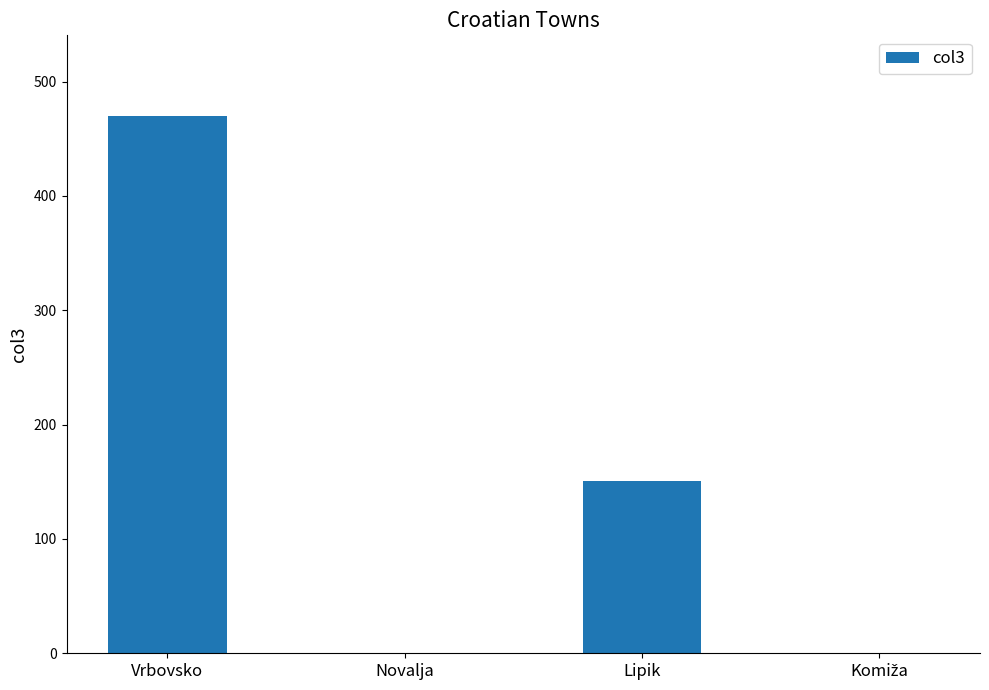

At which category does the chart reach its peak across all series?

Vrbovsko